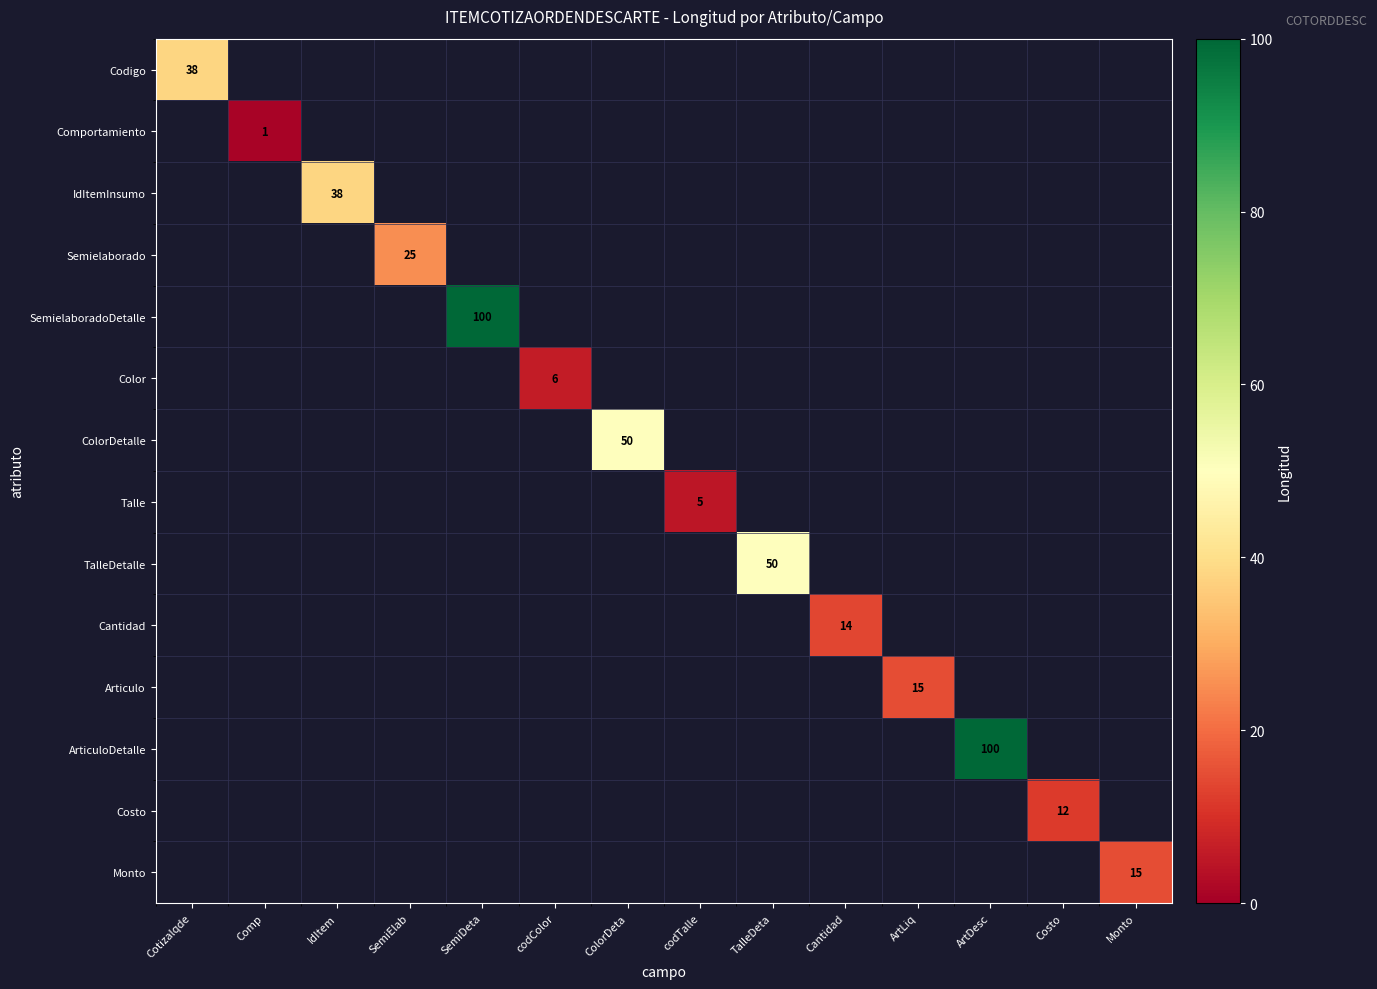

Is it true that ColorDetalle equals 18 at ColorDeta?

False